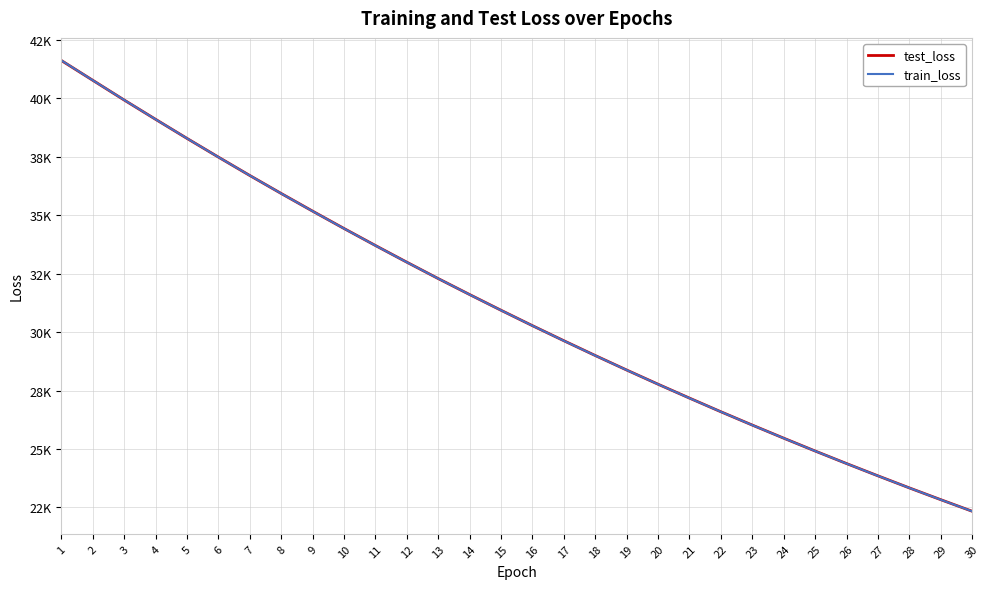

The value of train_loss at 19 is 15726.8. True or false?

False